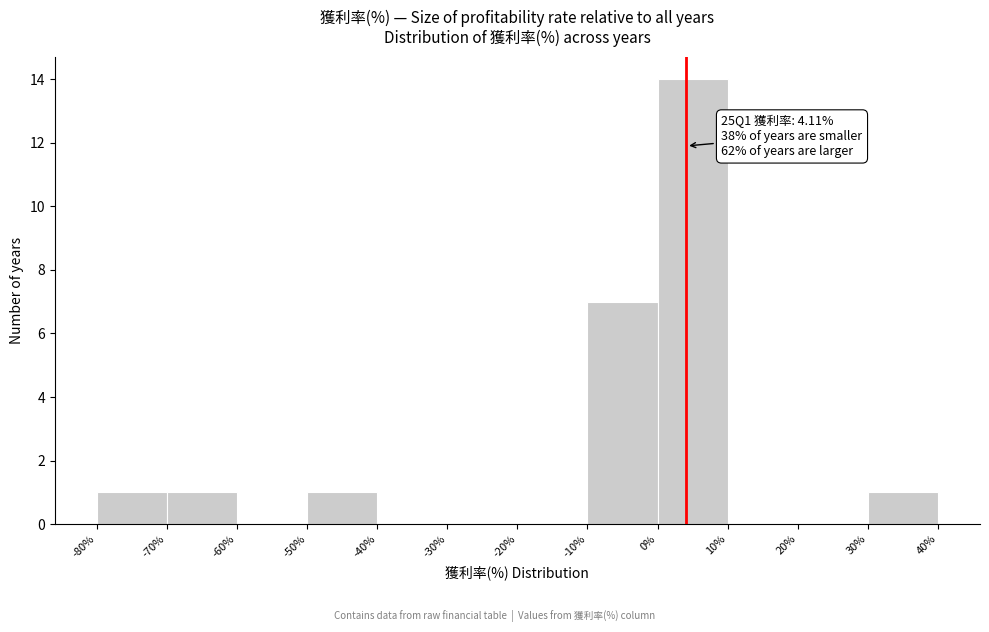

Which range on the x-axis has the tallest bar?

0% to 10%